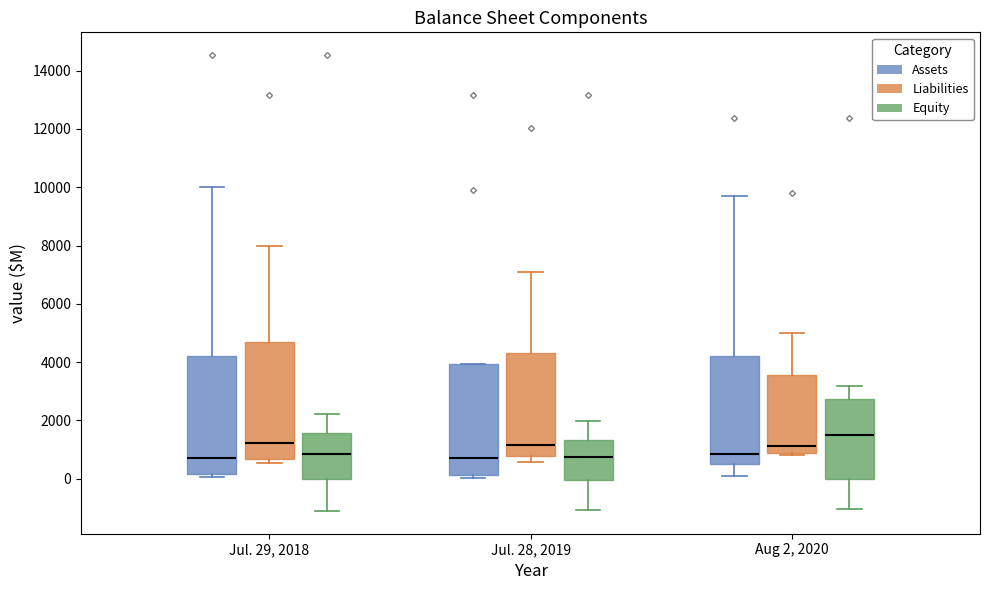

Reading left to right, transcribe this box plot: for each box, give where its median line is, the range the box spans, and where its two whiskers end, as read against the y-axis. The values are not printed on the chart, so give them approximately, as read against the axis.

Jul. 29, 2018 (Assets): median 800, box 200 to 4200, whiskers 0 to 10000
Jul. 29, 2018 (Liabilities): median 1200, box 600 to 4600, whiskers 600 (just below the box's lower edge) to 8000
Jul. 29, 2018 (Equity): median 800, box 0 to 1600, whiskers -1200 to 2200
Jul. 28, 2019 (Assets): median 800, box 200 to 4000, whiskers 0 to 4000
Jul. 28, 2019 (Liabilities): median 1200, box 800 to 4400, whiskers 600 to 7200
Jul. 28, 2019 (Equity): median 800, box 0 to 1400, whiskers -1000 to 2000
Aug 2, 2020 (Assets): median 800, box 600 to 4200, whiskers 0 to 9800
Aug 2, 2020 (Liabilities): median 1200, box 800 to 3600, whiskers 800 (just below the box's lower edge) to 5000
Aug 2, 2020 (Equity): median 1400, box 0 to 2800, whiskers -1000 to 3200